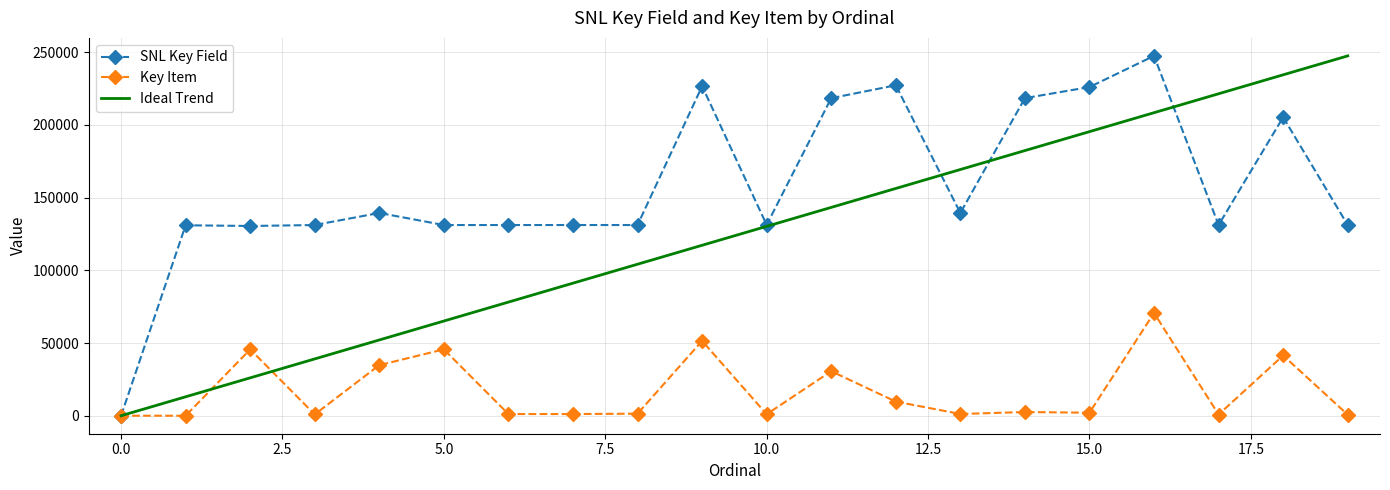

What is the maximum value shown in the chart?

247504.0